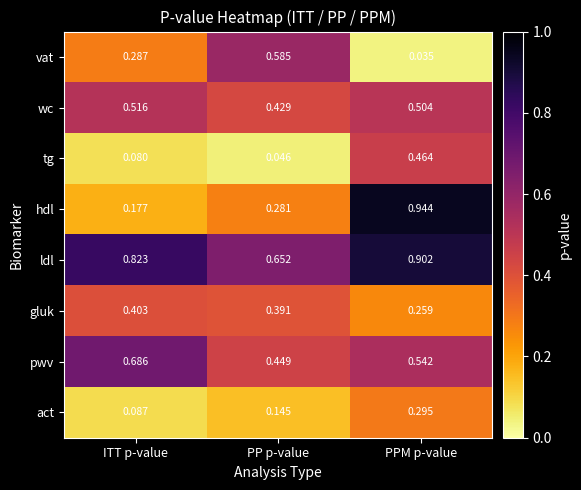

At which label is wc closest to 0?

PP p-value